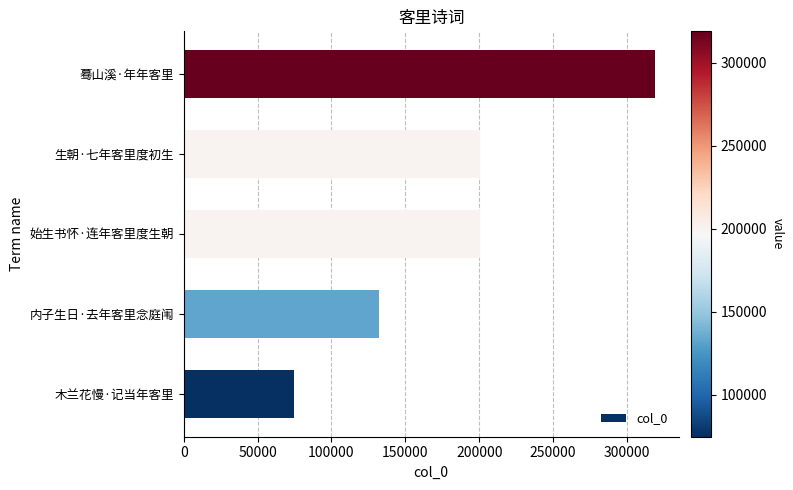

What is the average value?

185411